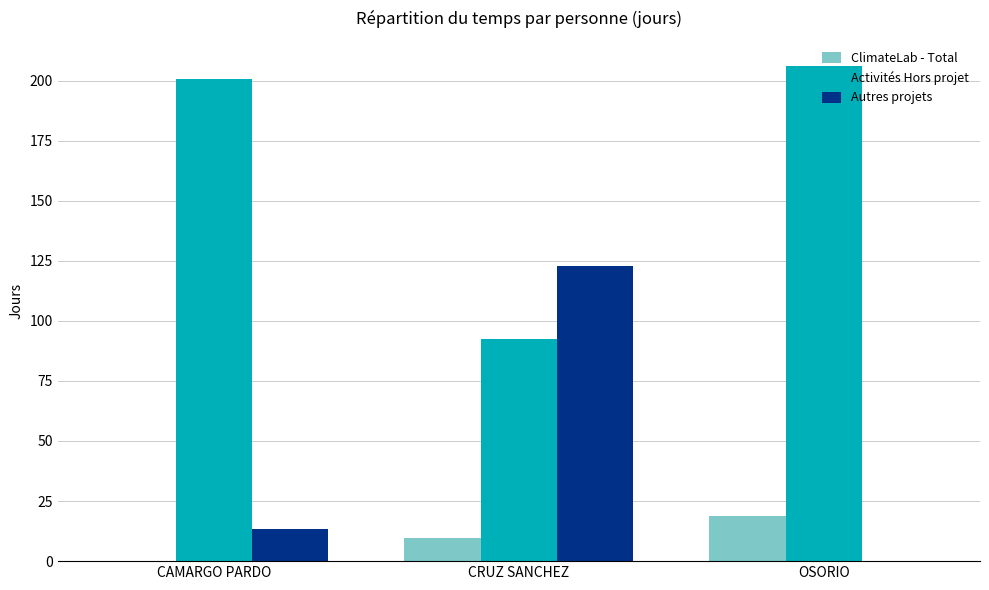

Is the value of Activités Hors projet at OSORIO greater than the value of ClimateLab - Total at OSORIO?

Yes